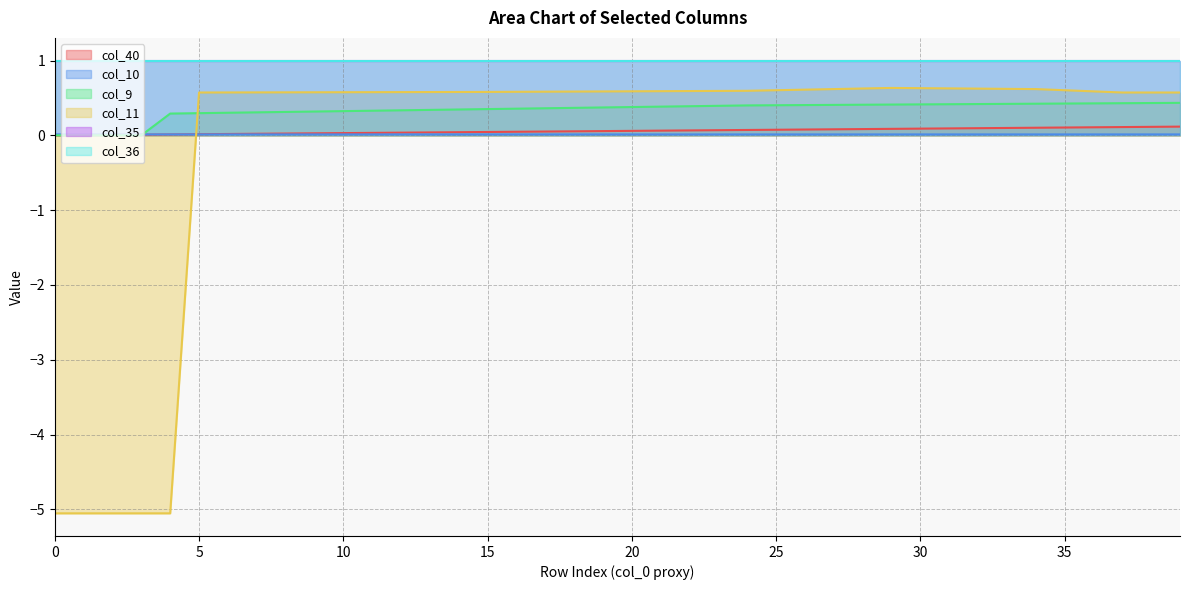

Which has a higher value, 36 or 27?

36